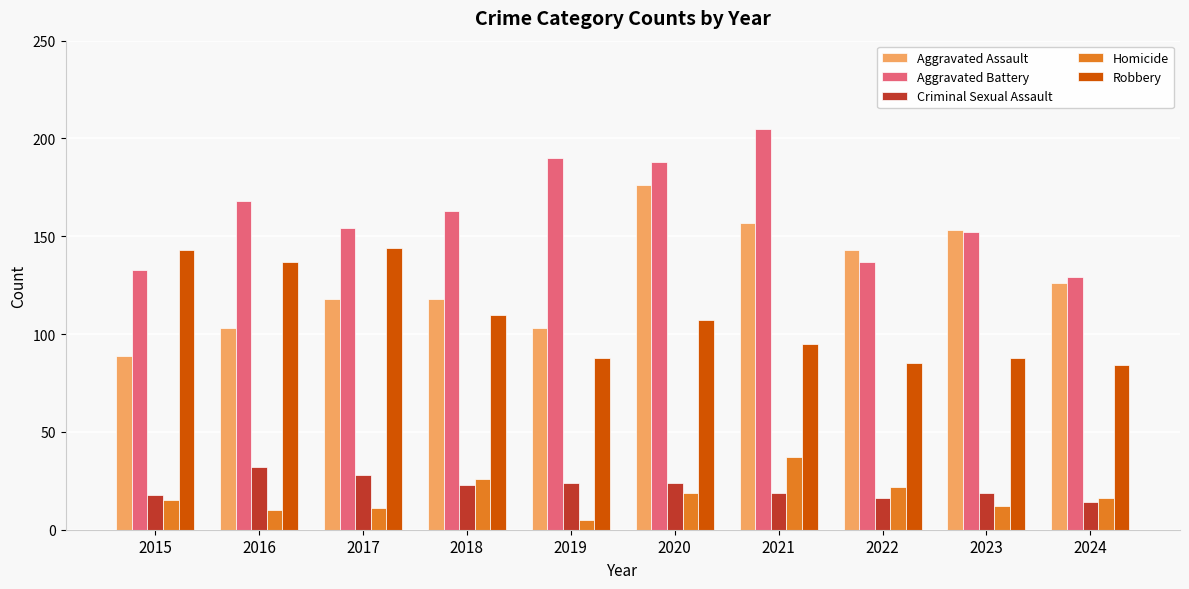

What are all the series names shown in the legend?

Aggravated Assault, Aggravated Battery, Criminal Sexual Assault, Homicide, Robbery